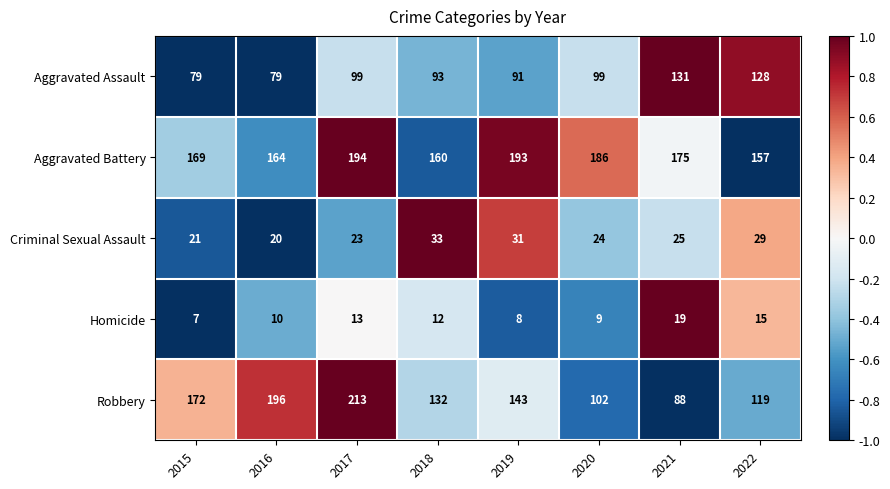

Which series has the largest total across all categories?

Aggravated Battery